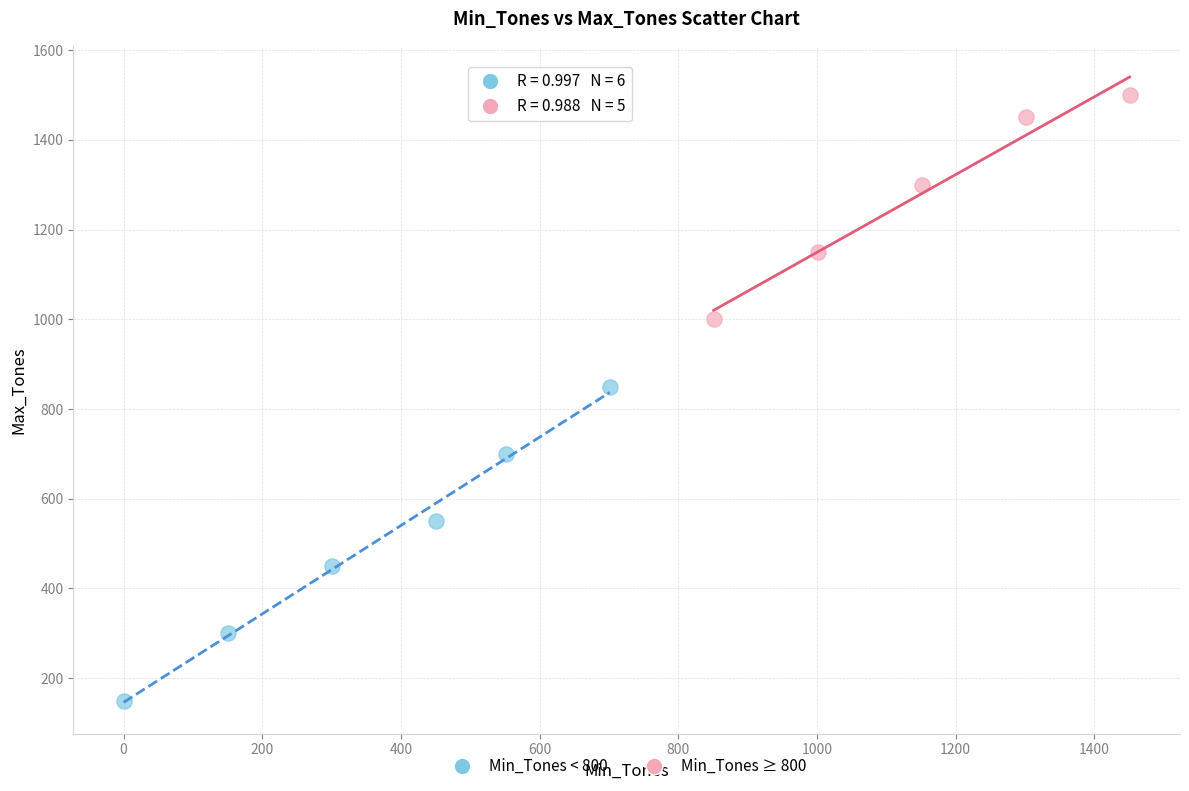

Which series has the widest spread of Y values?

Min_Tones < 800